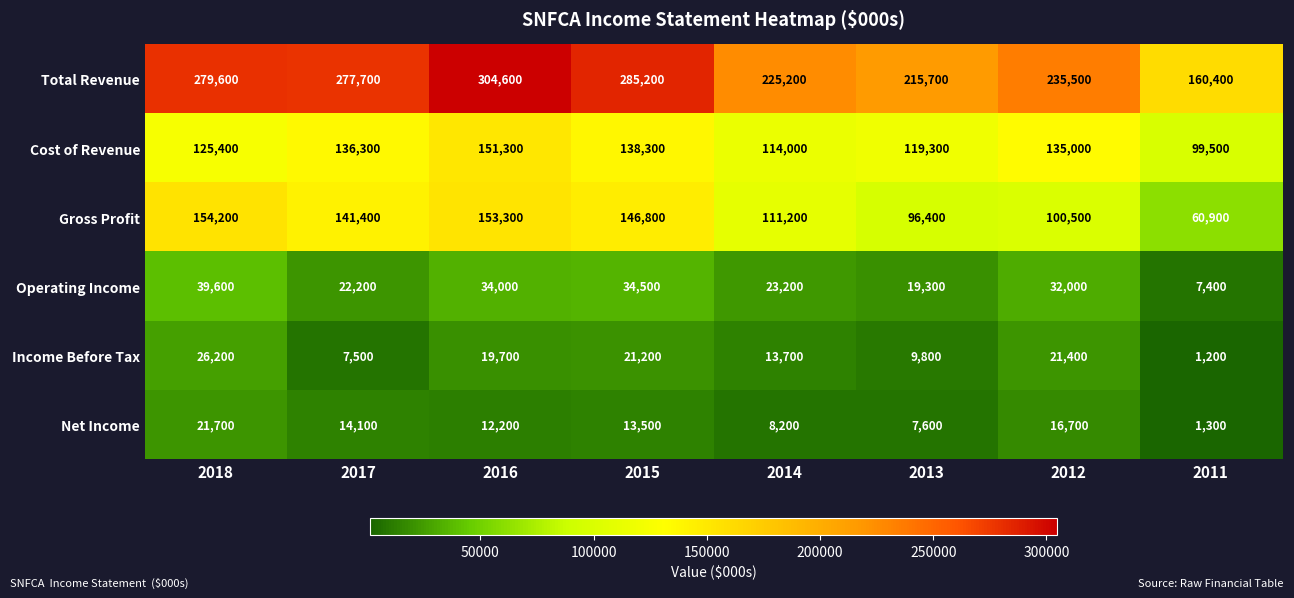

True or false: Gross Profit has a value of 153300 at 2016.

True